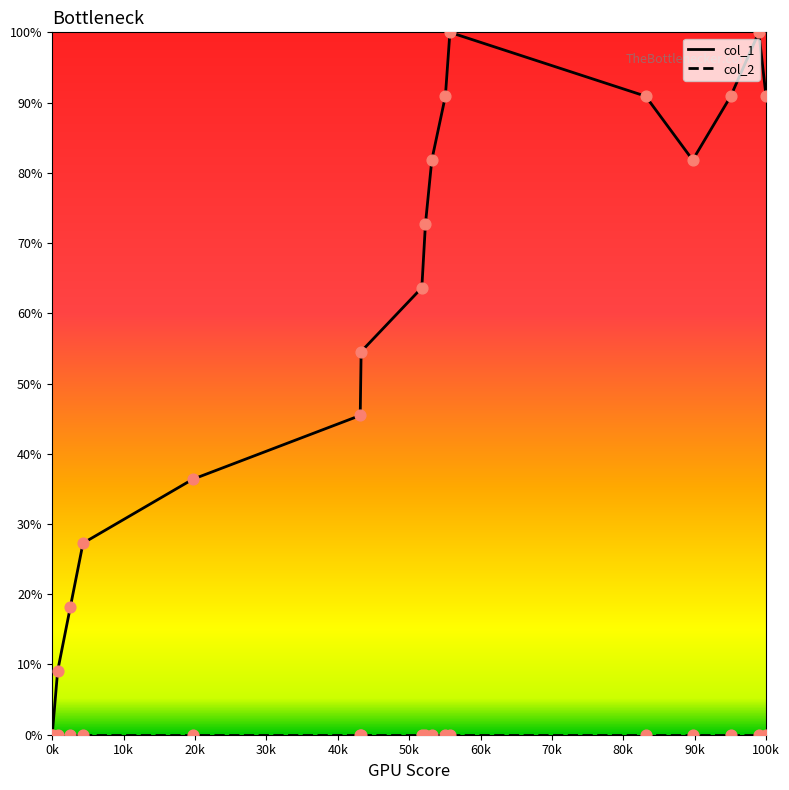

Which series has the largest range (max minus min)?

col_1